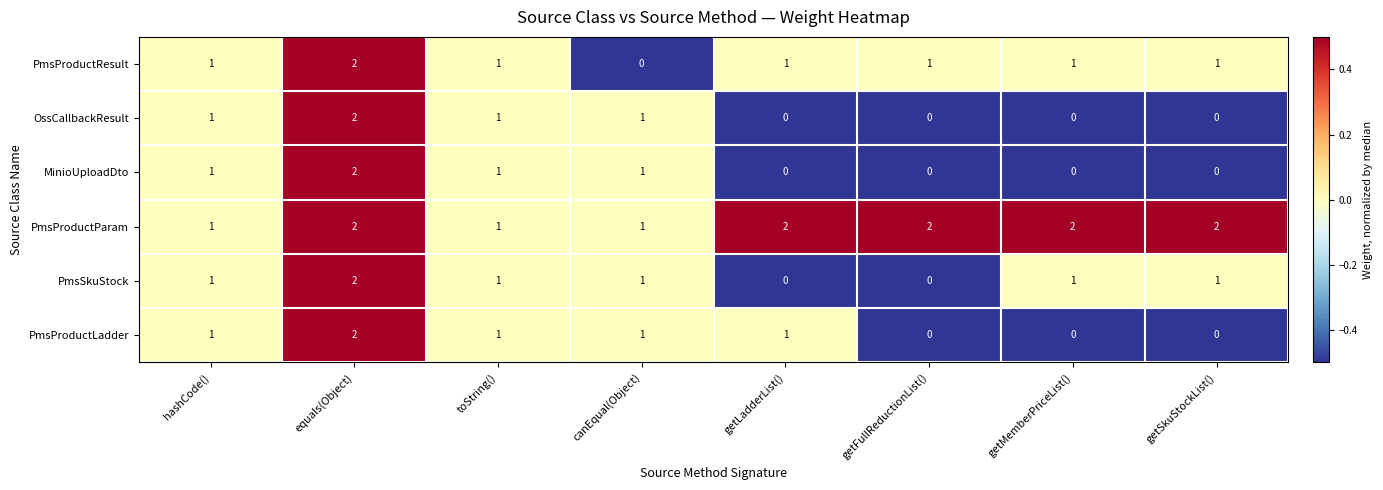

What is the sum of the PmsSkuStock values at equals(Object) and getMemberPriceList()?

3